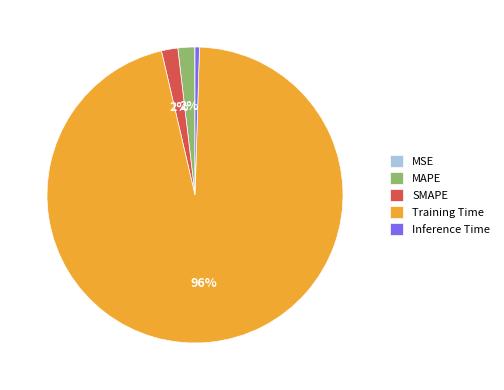

Is it true that Inference Time is 0% of the pie?

True